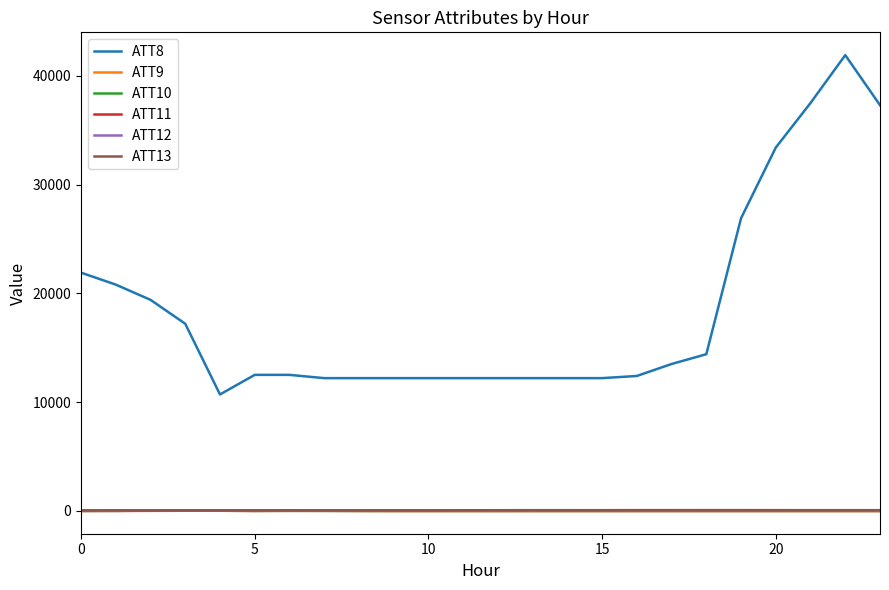

What is the lowest value of the ATT8 series?

10700.0